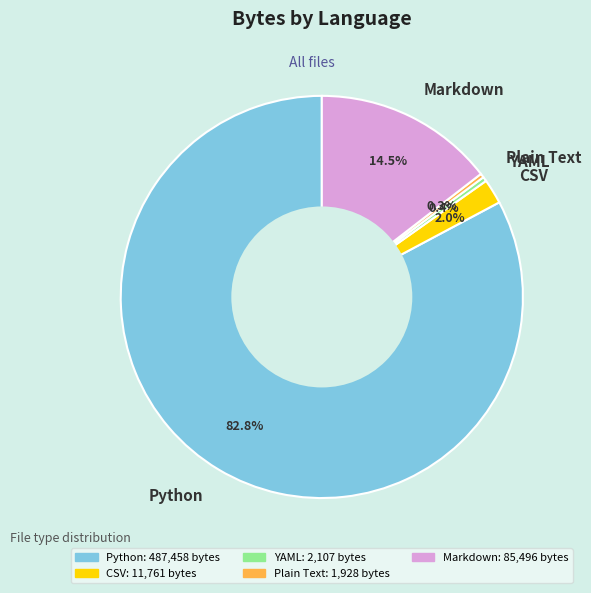

To the nearest percent, what is the average slice percentage?

20%